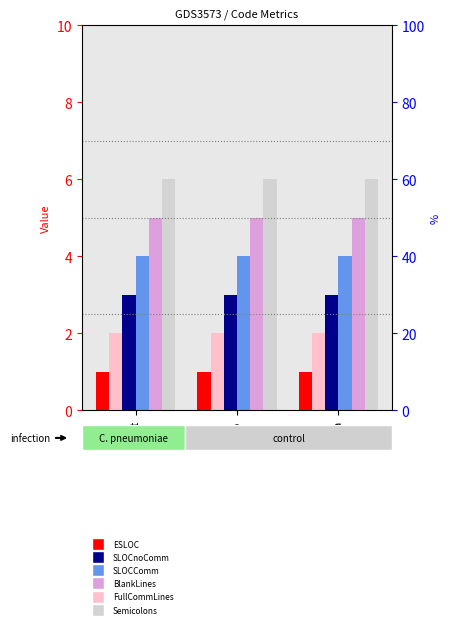

What is the sum of all FullCommLines values?

15